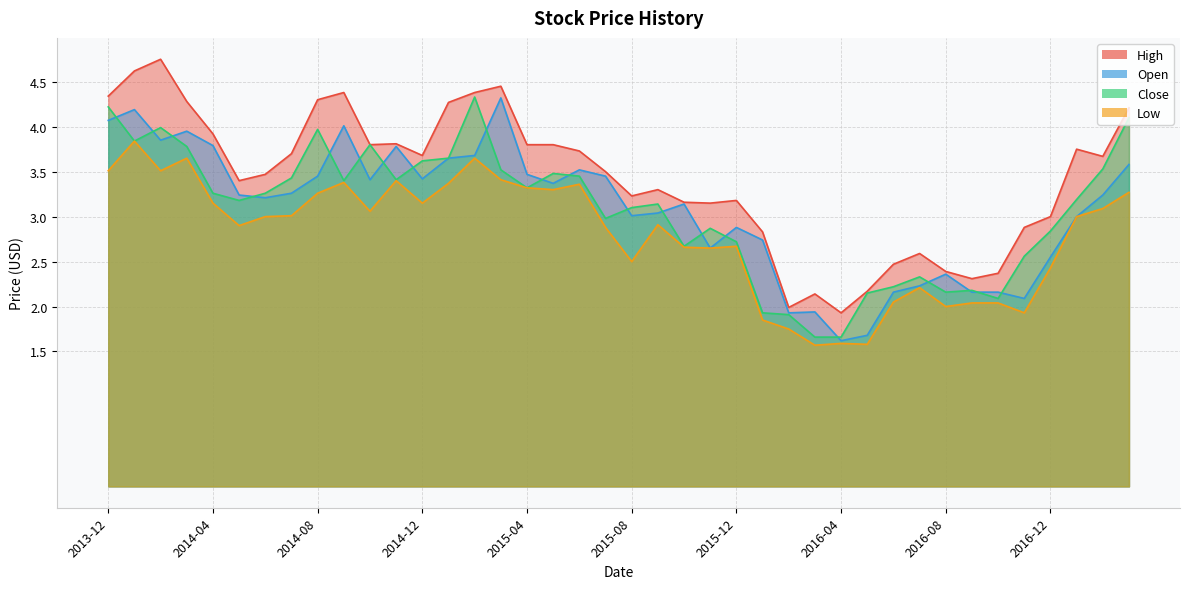

At 2015-04, list the series in order from largest to smallest.

High, Open, Low, Close